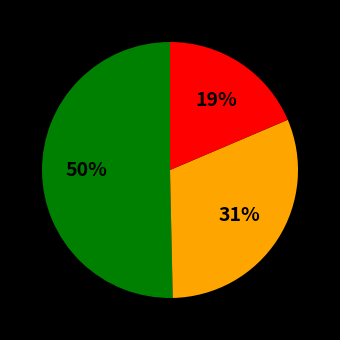

To the nearest percent, what is the average slice percentage?

33%